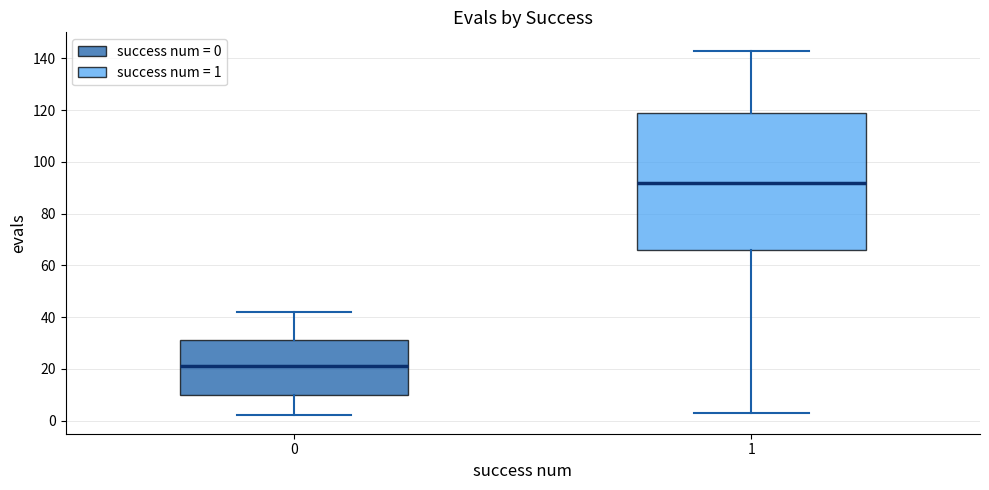

Reading left to right, read every box against the y-axis: the position of its median line, the range the box covers, and the ends of its whiskers. The values are not printed on the chart, so give them approximately, as read against the axis.

0: median 22, box 10 to 32, whiskers 2 to 42
1: median 92, box 66 to 120, whiskers 4 to 144